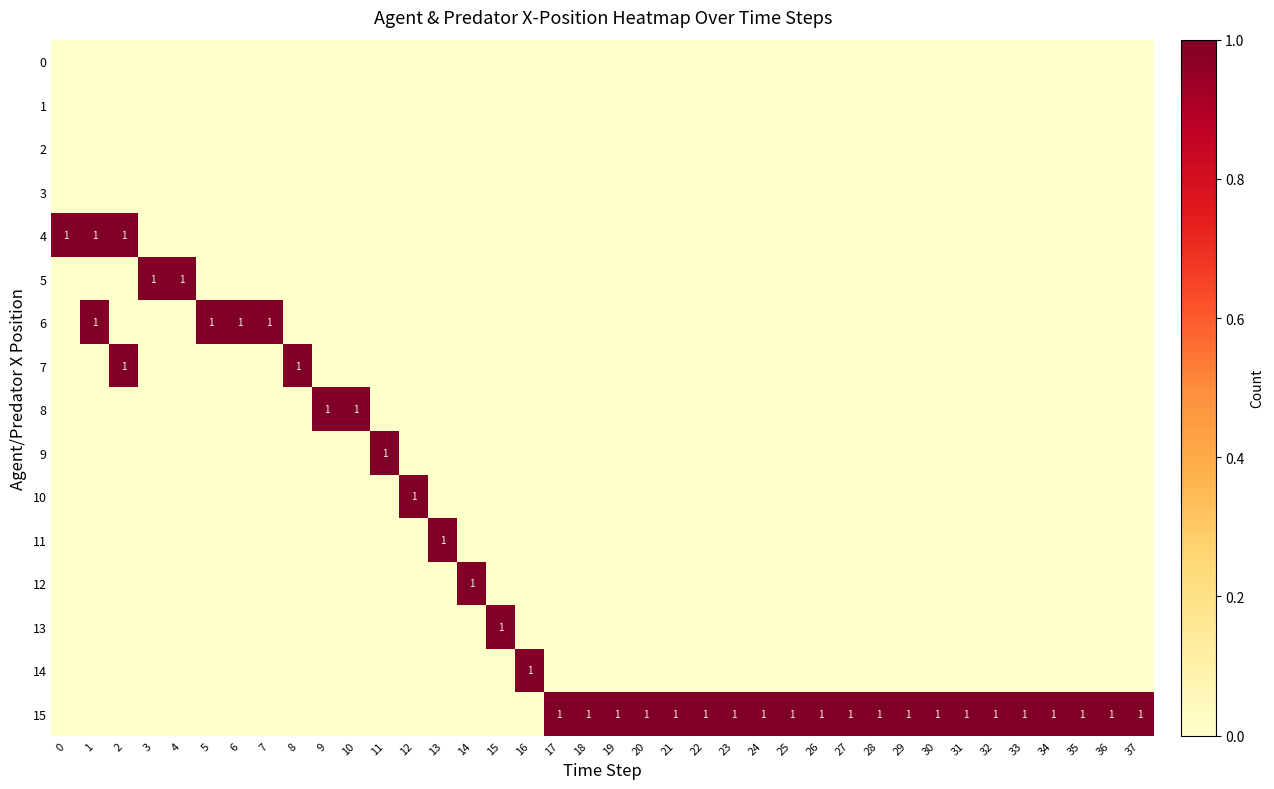

At 7, list the series in order from smallest to largest.

row_0, row_1, row_2, row_3, row_4, row_5, row_7, row_8, row_9, row_10, row_11, row_12, row_13, row_14, row_15, row_6